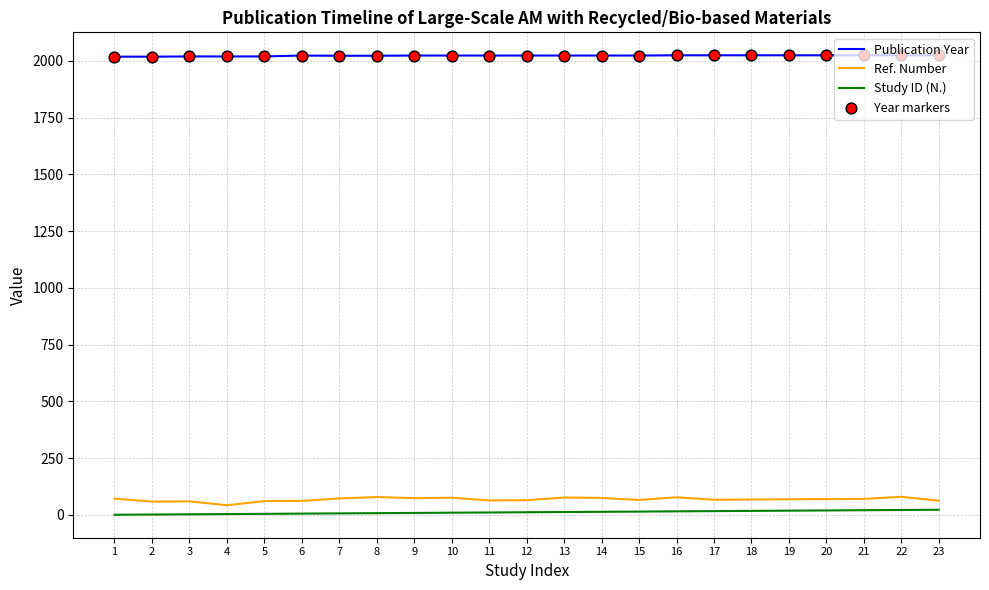

Which series has the largest total across all categories?

Publication Year